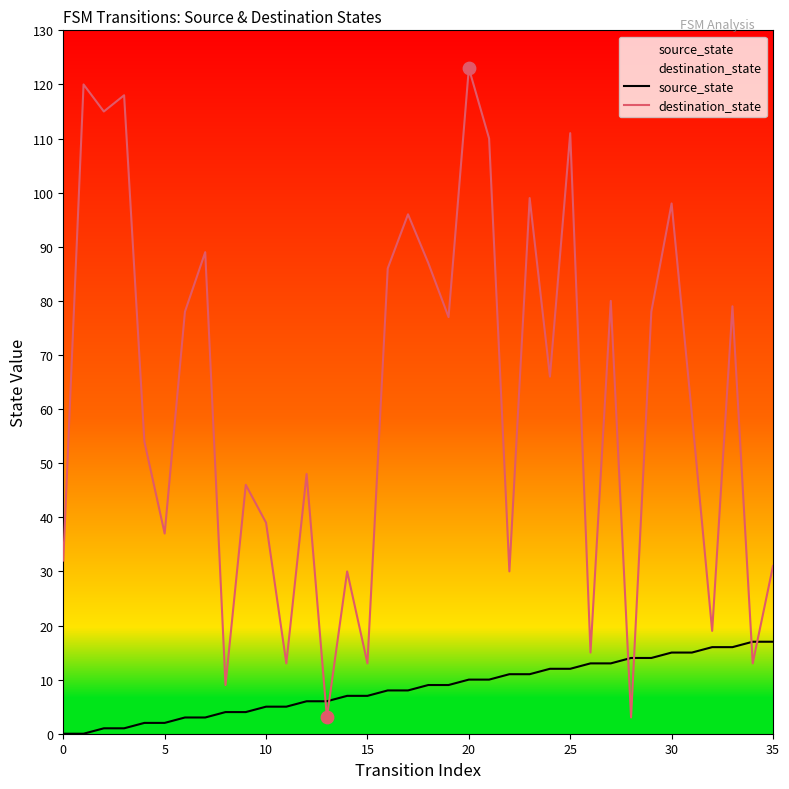

What are all the series names shown in the legend?

source_state, destination_state